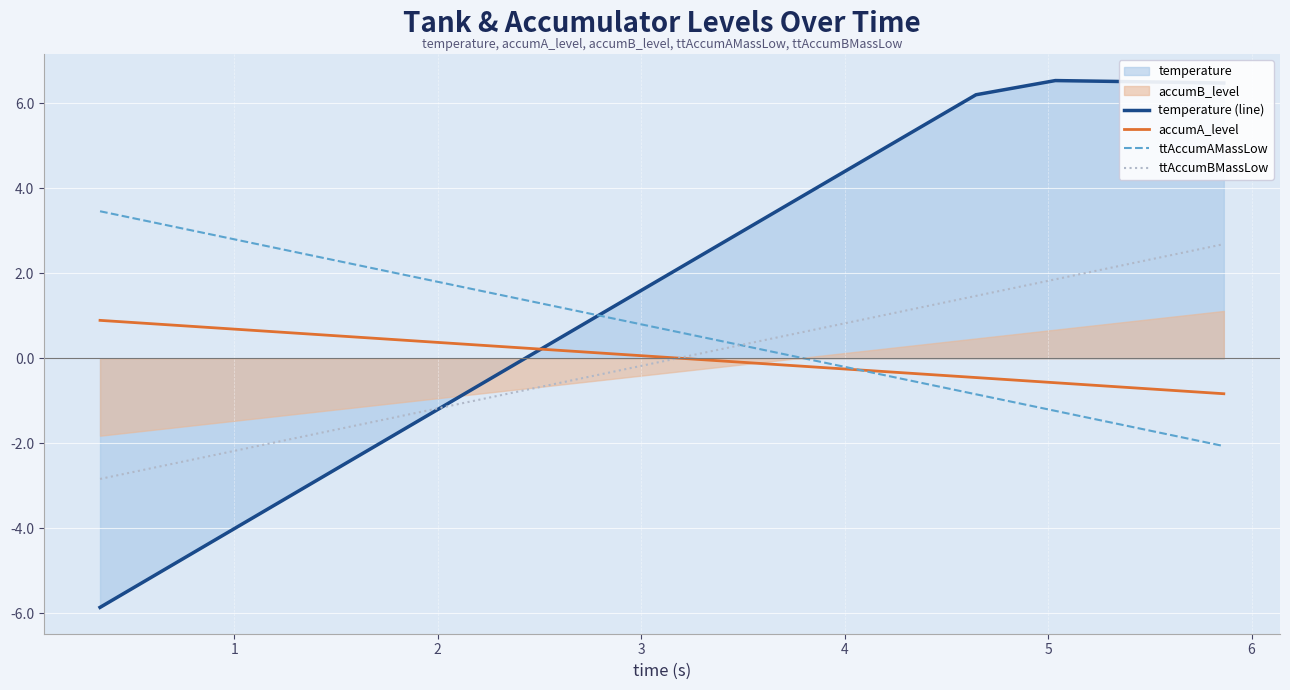

True or false: ttAccumAMassLow and accumA_level cross at least once.

True